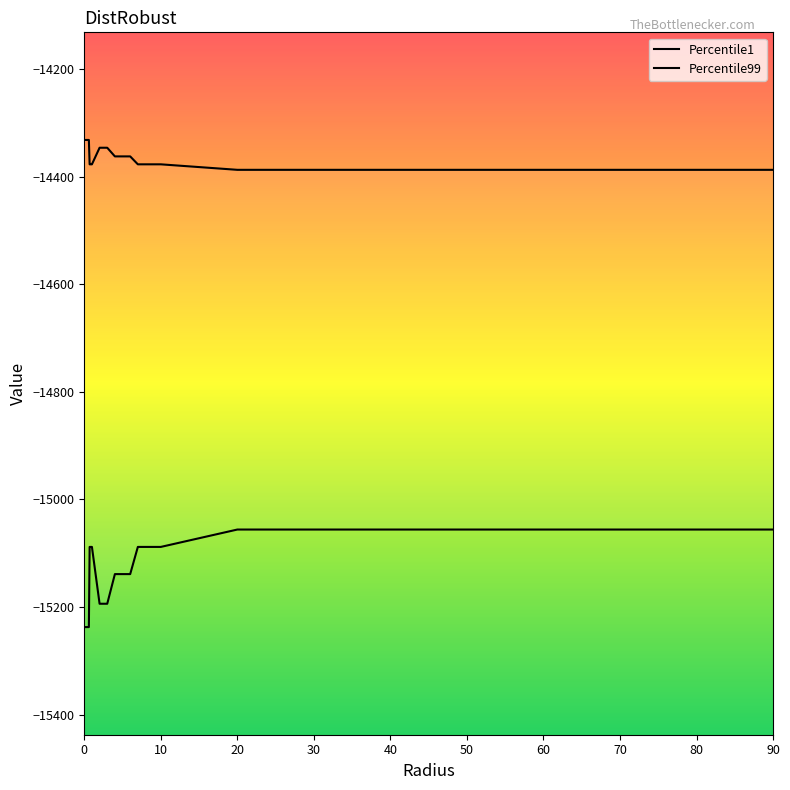

Which series has the largest range (max minus min)?

Percentile1